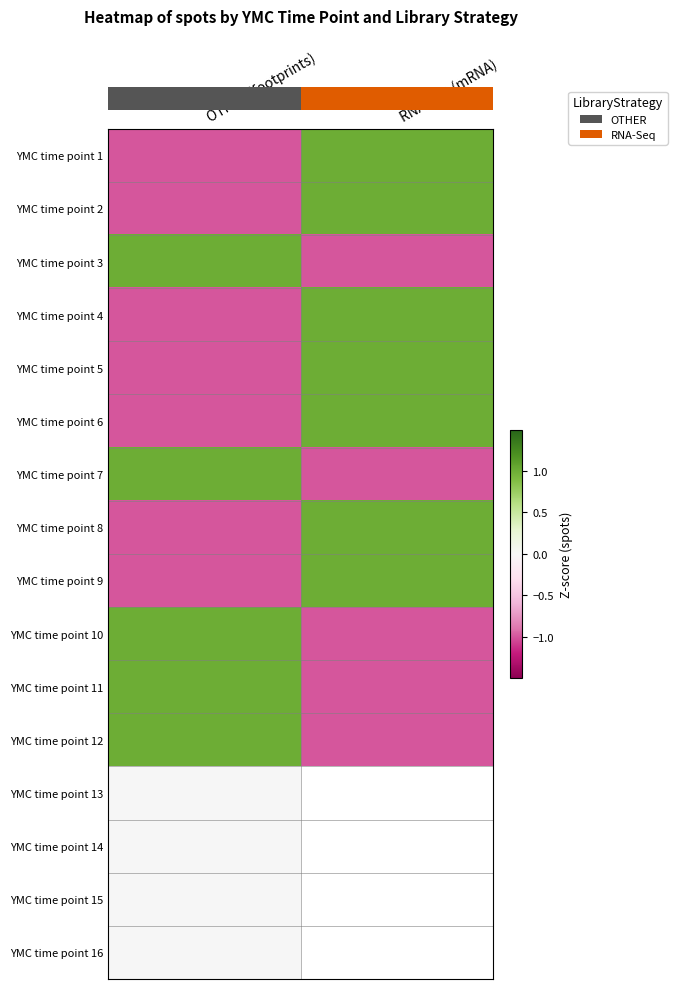

At how many categories does at least one series exceed 0?

2